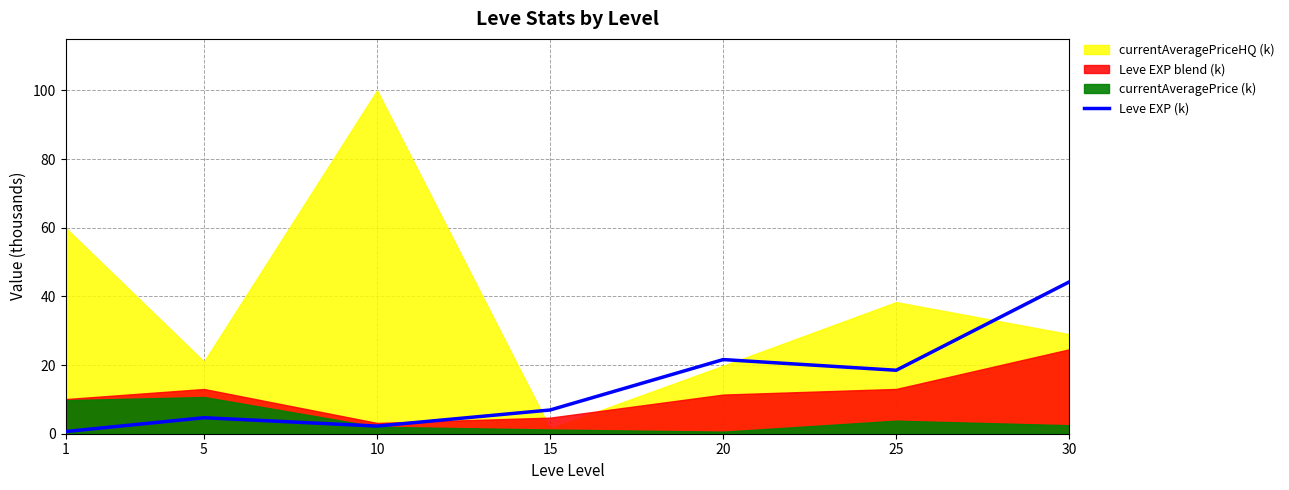

True or false: the data has more than 0 interior local peaks.

True